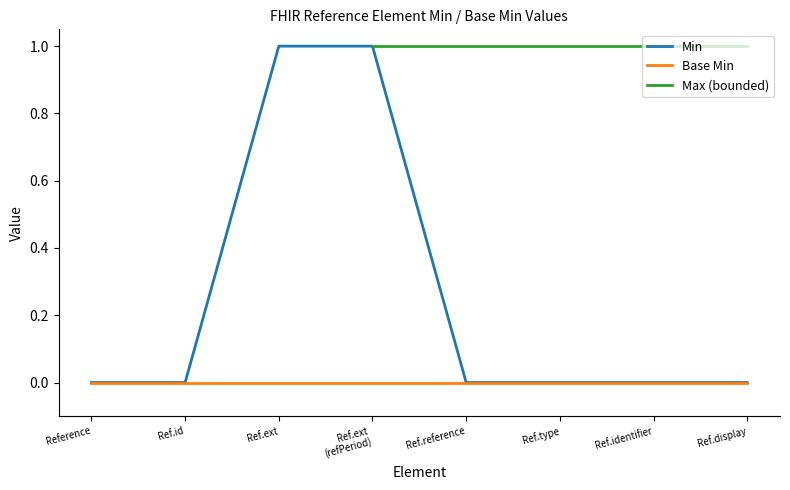

Which series has the largest total across all categories?

Min